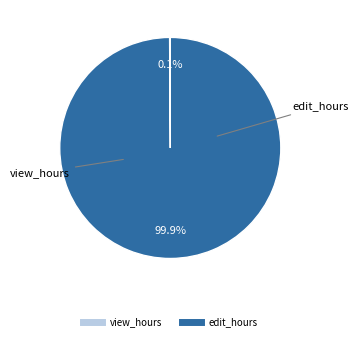

Is there any slice that represents more than half of the pie?

Yes